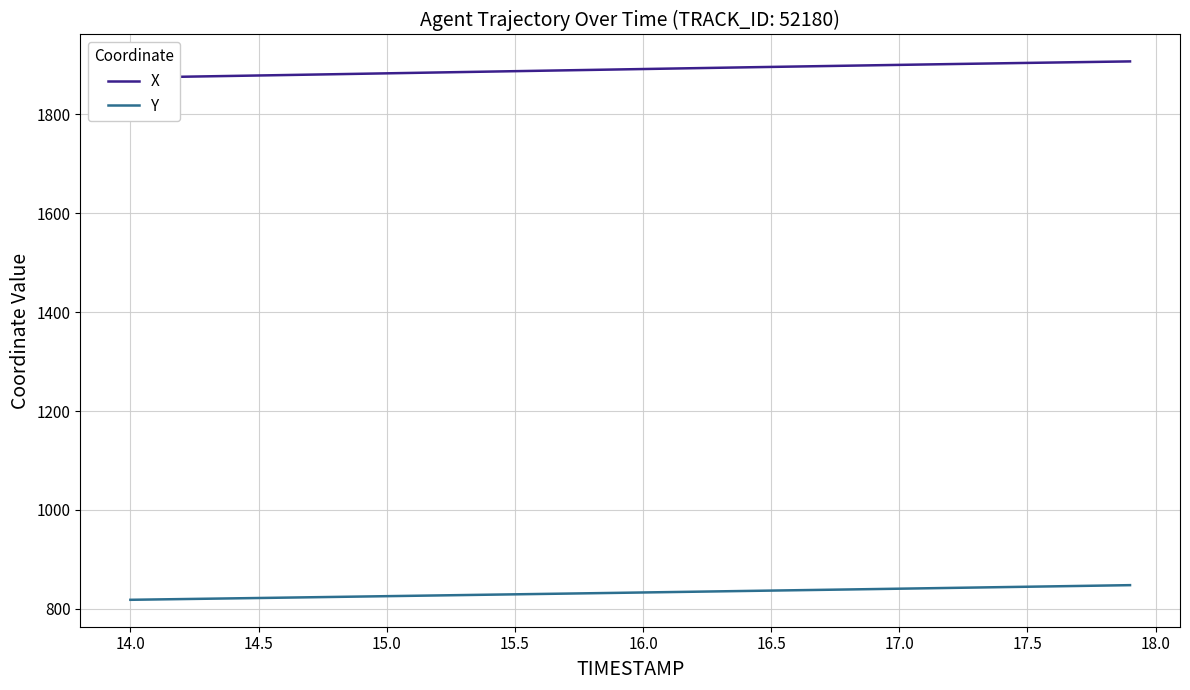

What is the maximum value for Y?

848.0